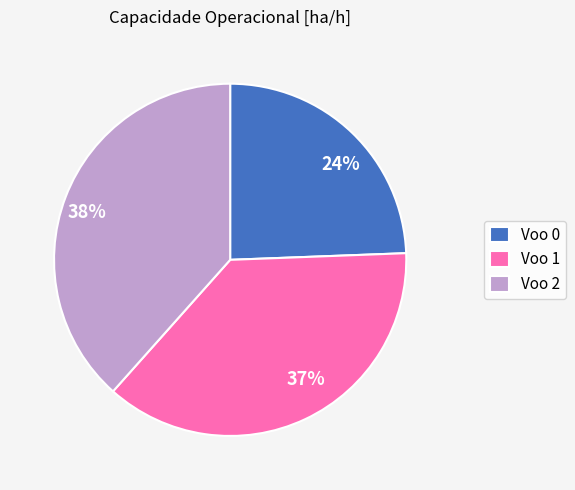

Does Voo 1 account for over 50% of the chart?

No